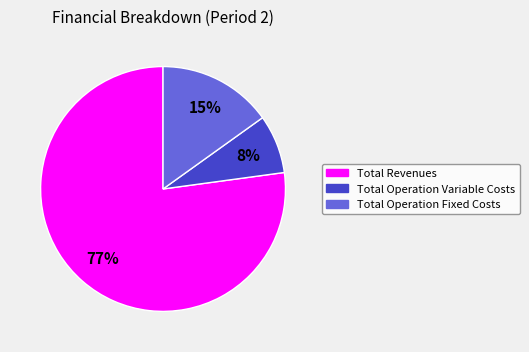

To the nearest percent, what is the difference between the Total Operation Variable Costs and Total Operation Fixed Costs slice percentages?

7%